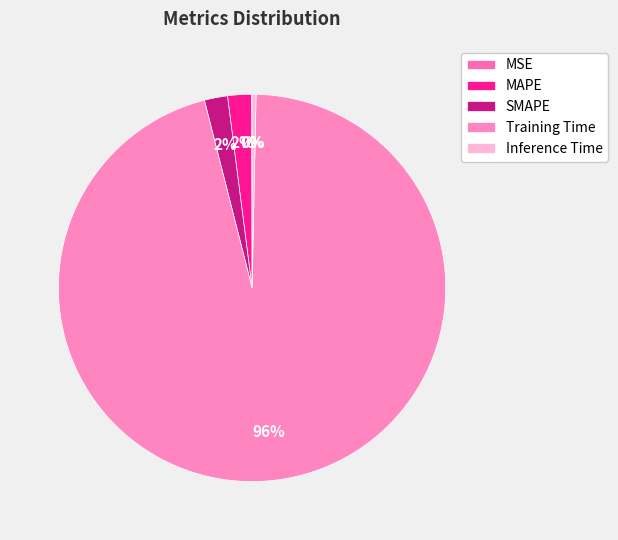

To the nearest percent, what is the average slice percentage?

20%